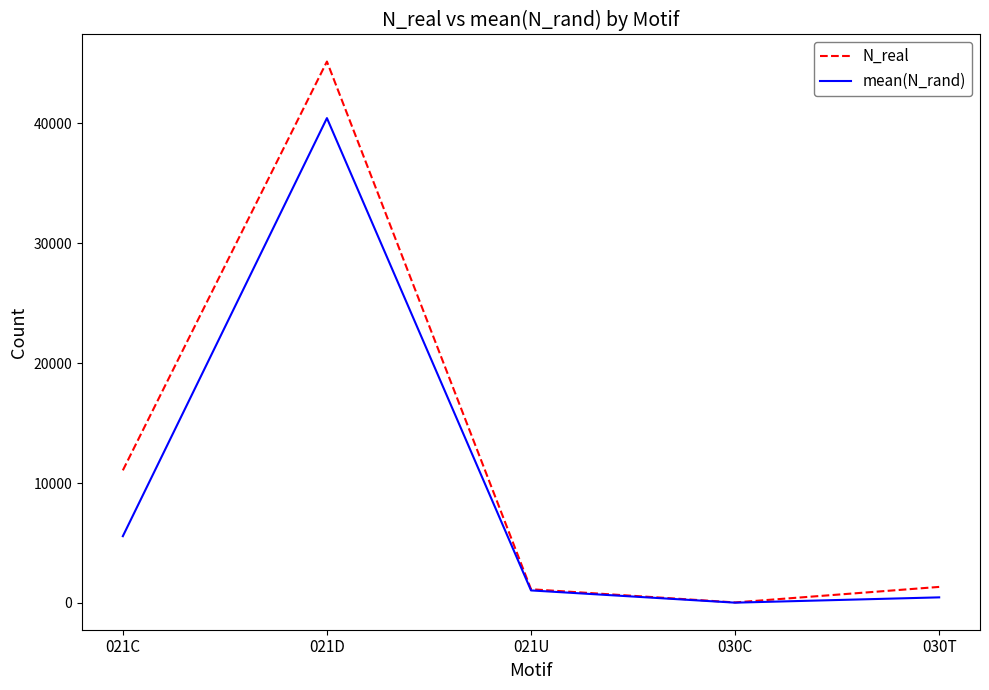

Count the number of categories in the chart.

5